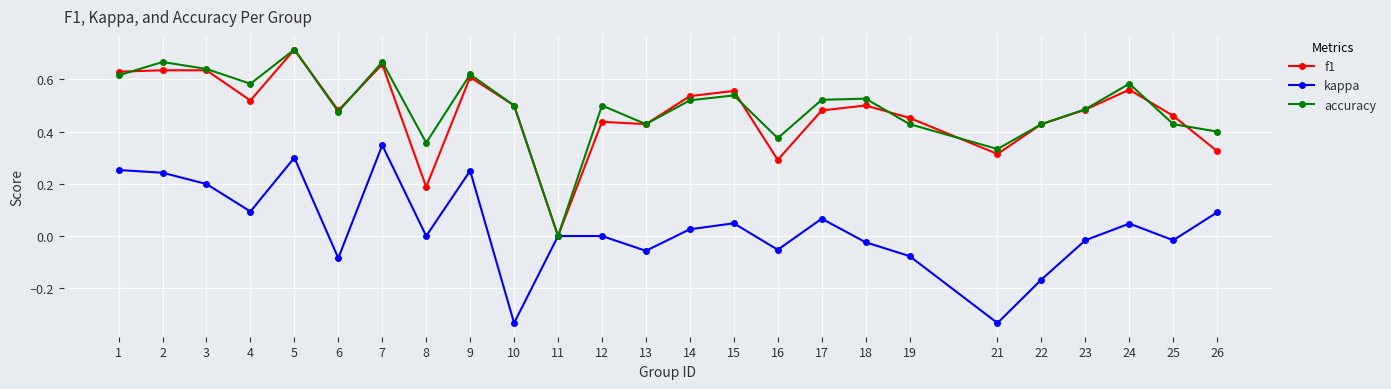

At which label is accuracy closest to 0?

11